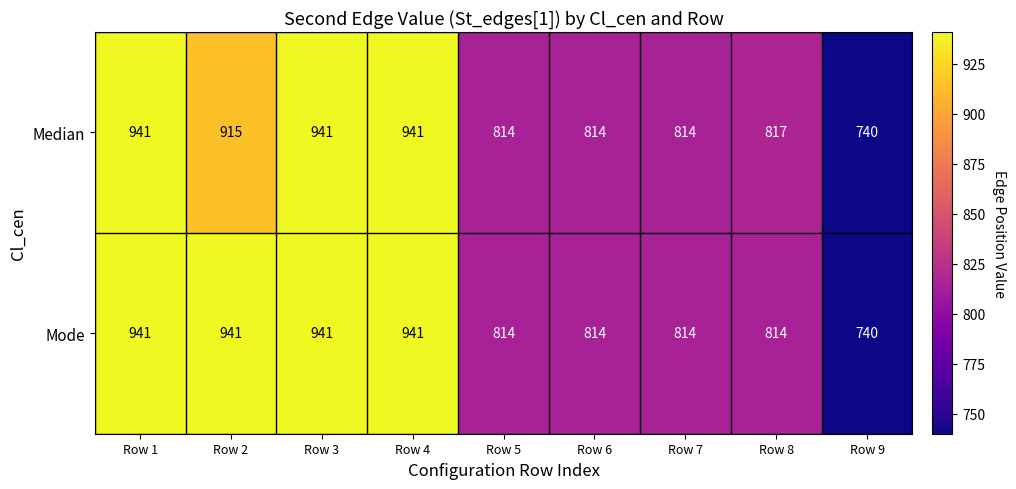

Which series has the largest total across all categories?

Mode